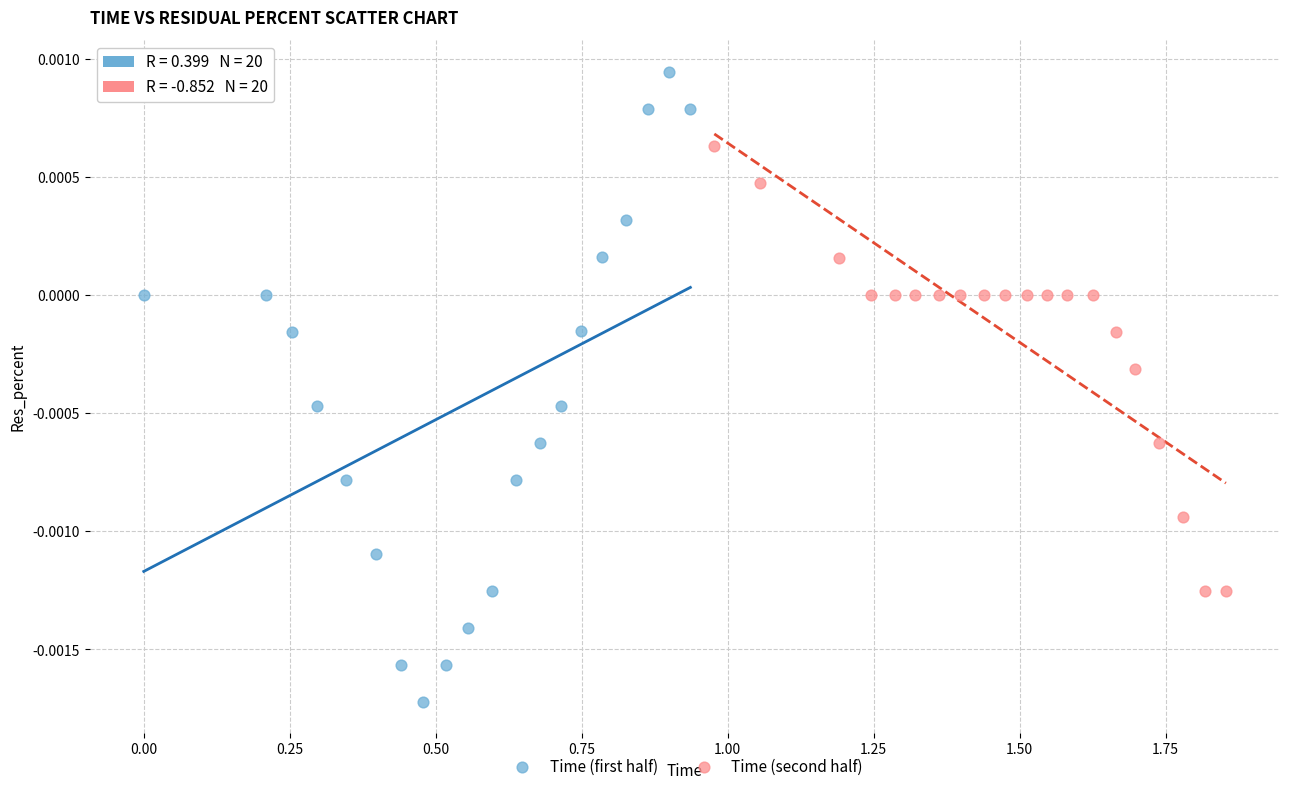

Which series contains the lowest Y value?

Time (first half)